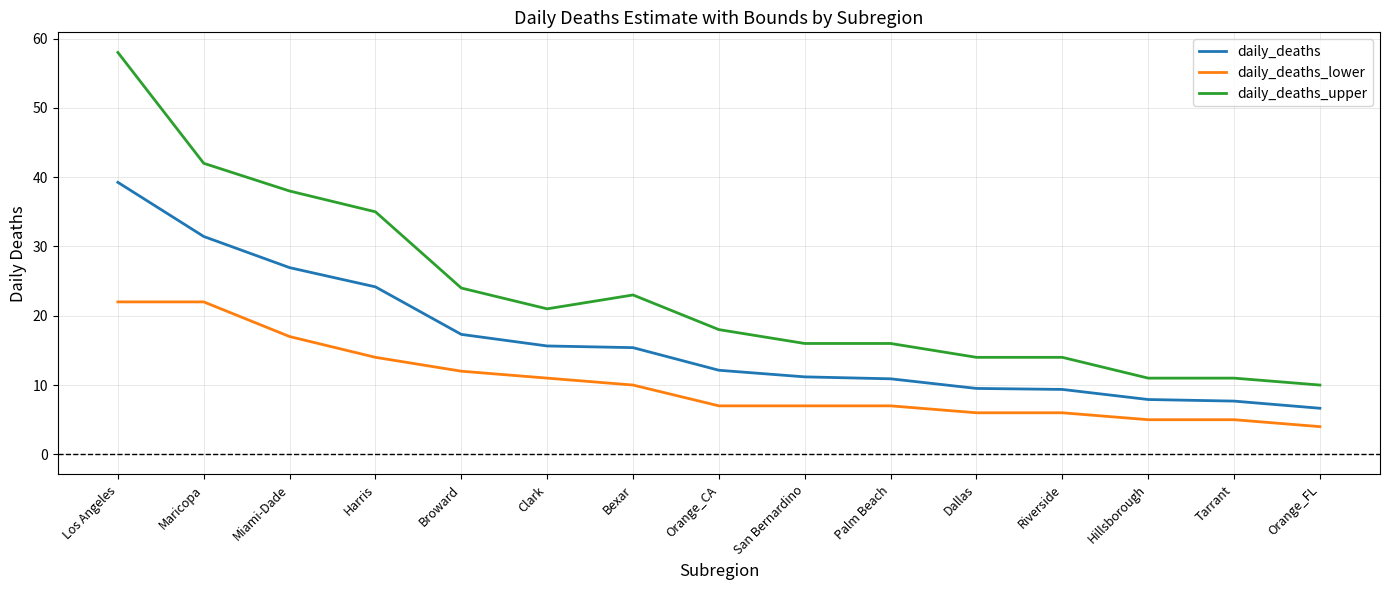

How many distinct data groups are displayed?

3